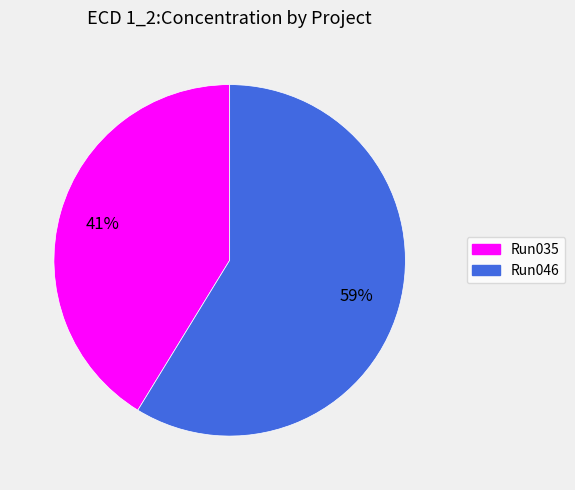

To the nearest percent, what is the combined percentage of Run046 and Run035?

100%